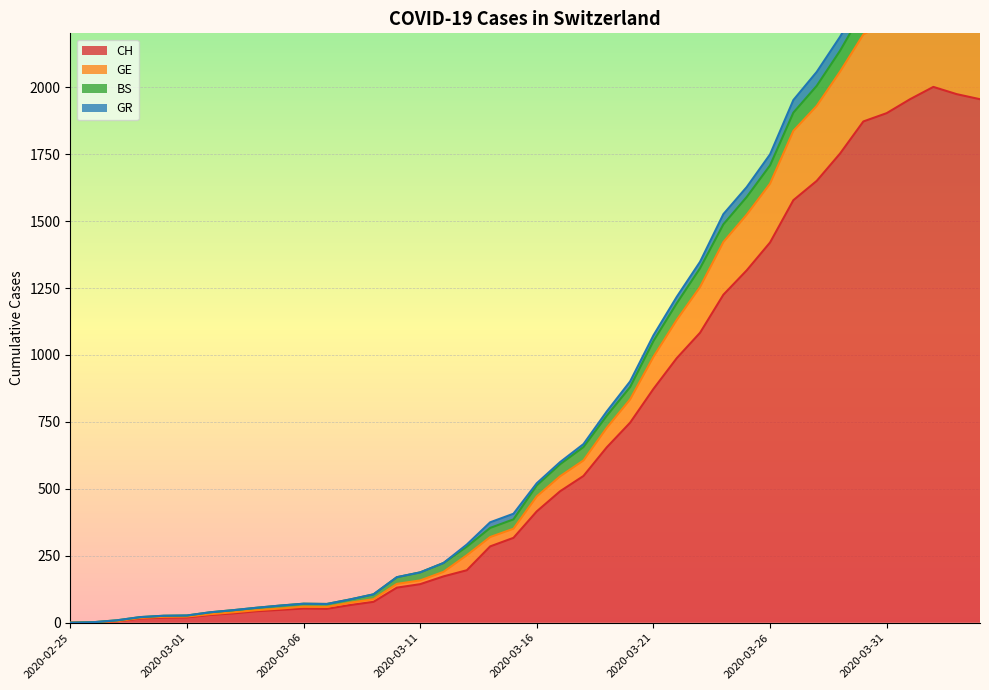

True or false: CH and GE cross at least once.

False